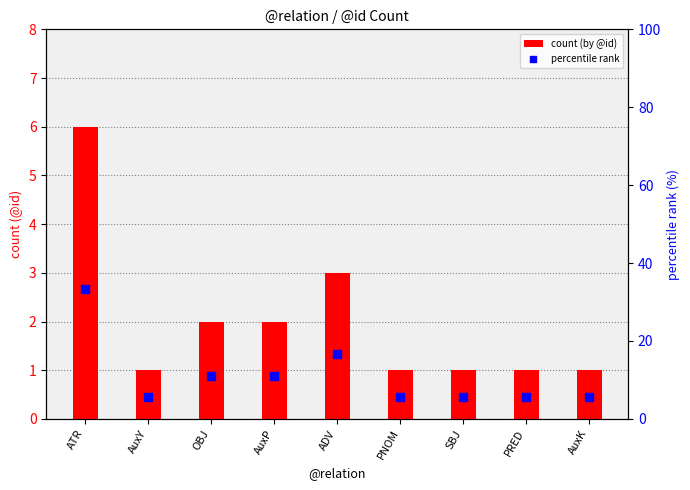

Which series has the widest spread of Y values?

percentile rank